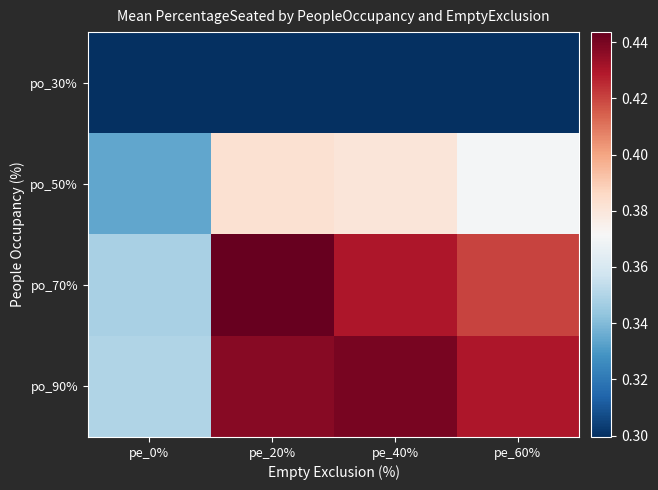

Which has a higher value, pe_20% or pe_60%?

pe_60%